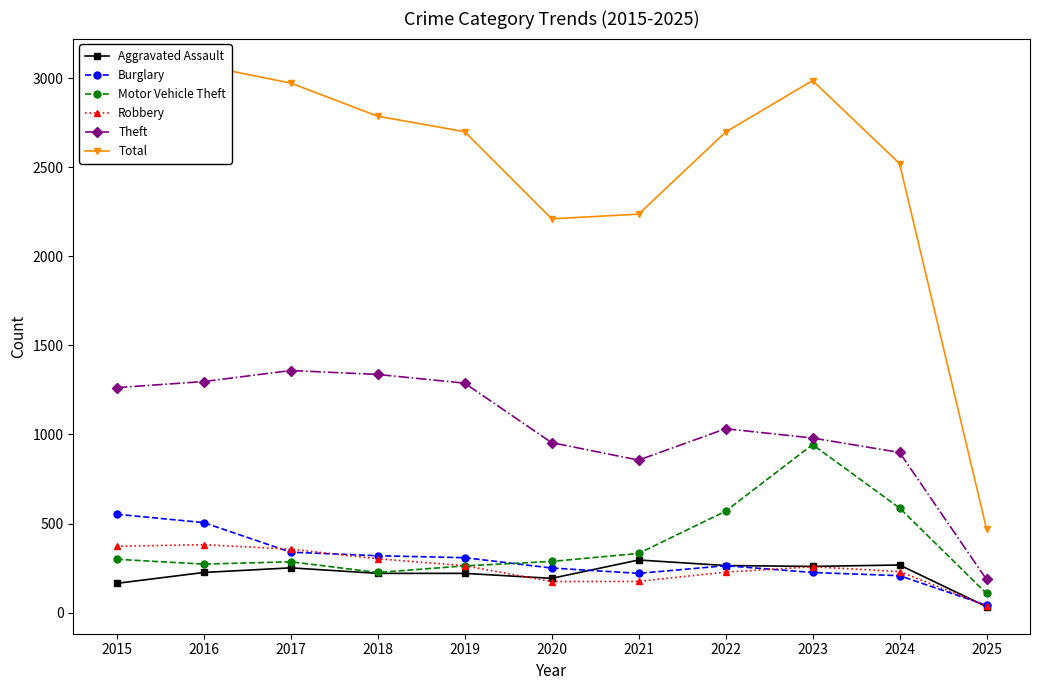

What is the total value across all series at 2025?

875